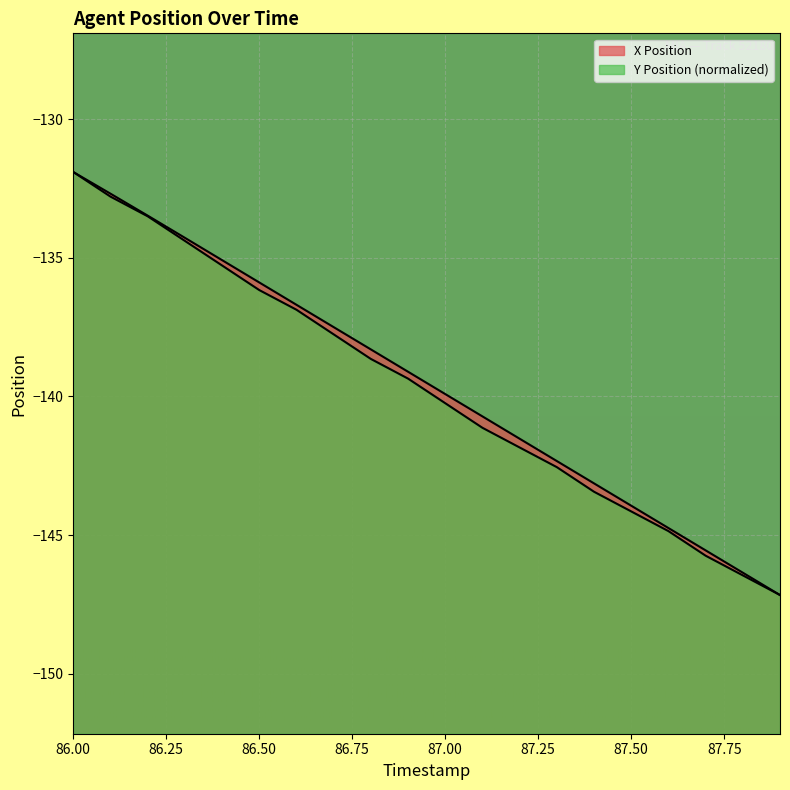

What is the difference between the Y Position values at 87.0 and 86.7?

2.5